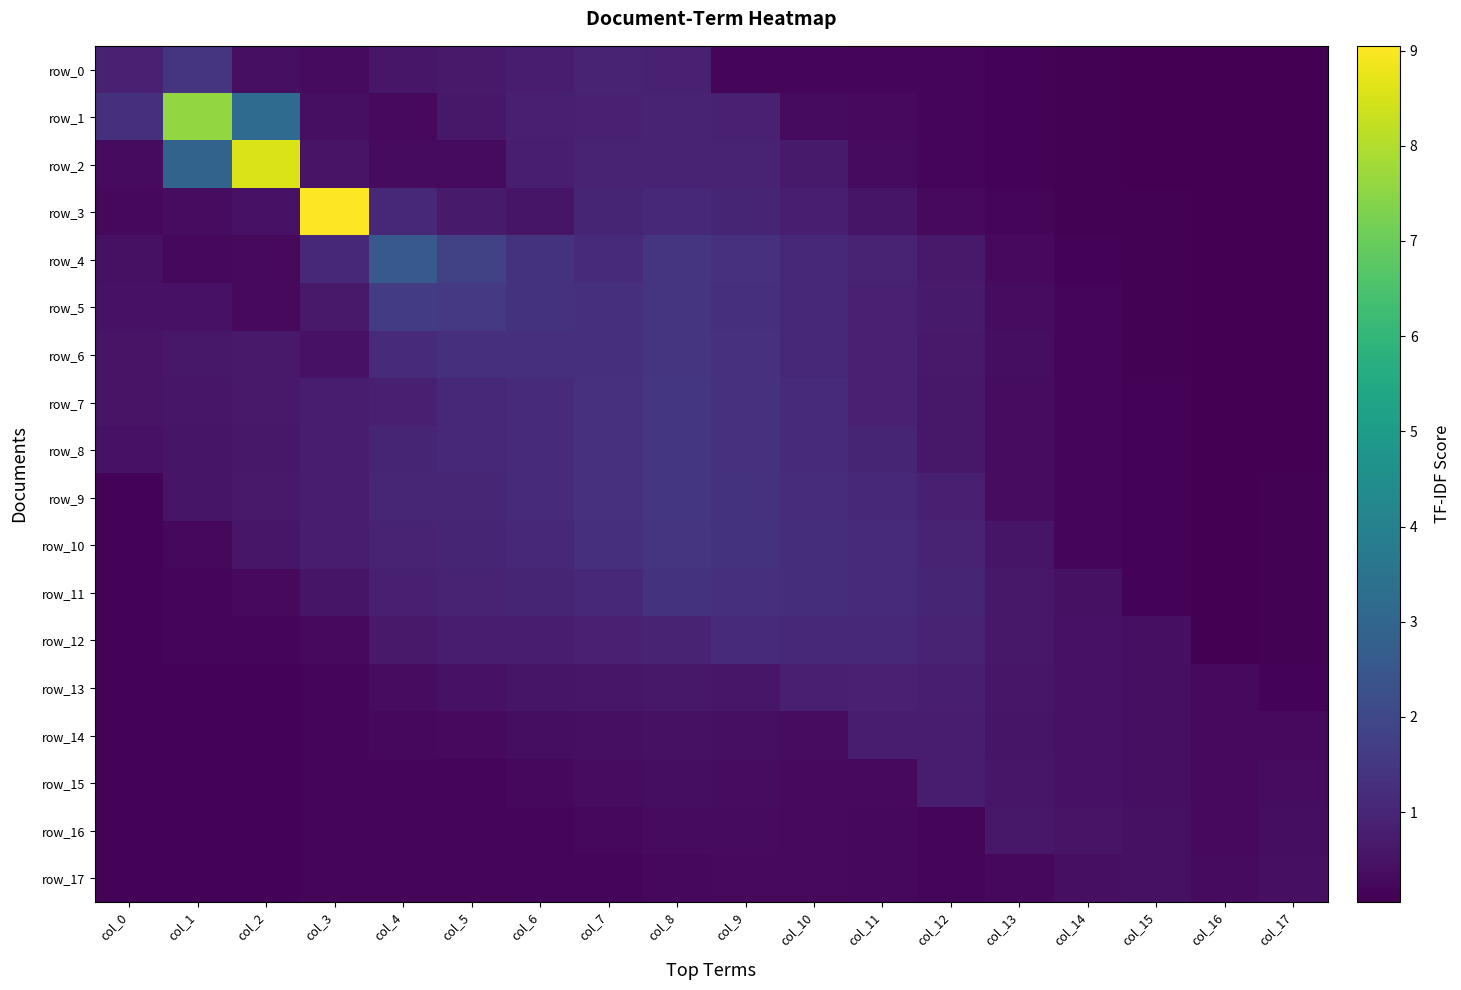

Reading left to right, extract all data points from this chart.

row_0: col_0=0.9	col_1=1.4	col_2=0.4	col_3=0.3	col_4=0.6	col_5=0.7	col_6=0.8	col_7=0.9	col_8=0.9	col_9=0.2	col_10=0.2	col_11=0.2	col_12=0.2	col_13=0.1	col_14=0.1	col_15=0.1	col_16=0.1	col_17=0.1
row_1: col_0=1.3	col_1=7.6	col_2=3.2	col_3=0.4	col_4=0.3	col_5=0.6	col_6=0.8	col_7=0.9	col_8=0.9	col_9=0.9	col_10=0.3	col_11=0.3	col_12=0.2	col_13=0.1	col_14=0.1	col_15=0.1	col_16=0.1	col_17=0.1
row_2: col_0=0.3	col_1=2.9	col_2=8.5	col_3=0.5	col_4=0.3	col_5=0.3	col_6=0.8	col_7=0.9	col_8=1.0	col_9=0.9	col_10=0.7	col_11=0.3	col_12=0.2	col_13=0.1	col_14=0.1	col_15=0.1	col_16=0.1	col_17=0.1
row_3: col_0=0.2	col_1=0.4	col_2=0.5	col_3=9.0	col_4=1.0	col_5=0.7	col_6=0.6	col_7=1.0	col_8=1.1	col_9=1.0	col_10=0.8	col_11=0.6	col_12=0.3	col_13=0.2	col_14=0.1	col_15=0.1	col_16=0.1	col_17=0.1
row_4: col_0=0.5	col_1=0.2	col_2=0.3	col_3=1.1	col_4=2.6	col_5=1.8	col_6=1.4	col_7=1.1	col_8=1.4	col_9=1.3	col_10=1.1	col_11=0.9	col_12=0.7	col_13=0.3	col_14=0.2	col_15=0.1	col_16=0.1	col_17=0.1
row_5: col_0=0.5	col_1=0.5	col_2=0.3	col_3=0.7	col_4=1.7	col_5=1.6	col_6=1.4	col_7=1.3	col_8=1.4	col_9=1.3	col_10=1.1	col_11=0.9	col_12=0.7	col_13=0.4	col_14=0.2	col_15=0.1	col_16=0.1	col_17=0.1
row_6: col_0=0.5	col_1=0.6	col_2=0.7	col_3=0.5	col_4=1.2	col_5=1.3	col_6=1.3	col_7=1.3	col_8=1.4	col_9=1.3	col_10=1.1	col_11=0.9	col_12=0.7	col_13=0.4	col_14=0.2	col_15=0.1	col_16=0.1	col_17=0.1
row_7: col_0=0.5	col_1=0.6	col_2=0.7	col_3=0.8	col_4=0.8	col_5=1.1	col_6=1.2	col_7=1.4	col_8=1.5	col_9=1.3	col_10=1.1	col_11=0.9	col_12=0.6	col_13=0.4	col_14=0.2	col_15=0.1	col_16=0.1	col_17=0.1
row_8: col_0=0.5	col_1=0.6	col_2=0.6	col_3=0.8	col_4=1.0	col_5=1.1	col_6=1.2	col_7=1.3	col_8=1.5	col_9=1.3	col_10=1.1	col_11=1.0	col_12=0.6	col_13=0.3	col_14=0.2	col_15=0.1	col_16=0.1	col_17=0.1
row_9: col_0=0.1	col_1=0.6	col_2=0.7	col_3=0.8	col_4=1.0	col_5=1.0	col_6=1.2	col_7=1.3	col_8=1.5	col_9=1.4	col_10=1.2	col_11=1.1	col_12=0.8	col_13=0.3	col_14=0.2	col_15=0.1	col_16=0.1	col_17=0.1
row_10: col_0=0.1	col_1=0.2	col_2=0.6	col_3=0.7	col_4=0.9	col_5=1.0	col_6=1.1	col_7=1.3	col_8=1.5	col_9=1.4	col_10=1.2	col_11=1.1	col_12=0.9	col_13=0.6	col_14=0.2	col_15=0.1	col_16=0.1	col_17=0.1
row_11: col_0=0.1	col_1=0.2	col_2=0.3	col_3=0.6	col_4=0.9	col_5=0.9	col_6=1.0	col_7=1.1	col_8=1.4	col_9=1.3	col_10=1.2	col_11=1.2	col_12=1.0	col_13=0.6	col_14=0.5	col_15=0.1	col_16=0.1	col_17=0.1
row_12: col_0=0.1	col_1=0.2	col_2=0.2	col_3=0.3	col_4=0.7	col_5=0.8	col_6=0.8	col_7=0.9	col_8=0.9	col_9=1.1	col_10=1.1	col_11=1.0	col_12=0.9	col_13=0.6	col_14=0.5	col_15=0.4	col_16=0.1	col_17=0.1
row_13: col_0=0.1	col_1=0.1	col_2=0.2	col_3=0.2	col_4=0.4	col_5=0.5	col_6=0.6	col_7=0.6	col_8=0.6	col_9=0.6	col_10=0.9	col_11=0.9	col_12=0.8	col_13=0.6	col_14=0.5	col_15=0.4	col_16=0.3	col_17=0.1
row_14: col_0=0.1	col_1=0.1	col_2=0.2	col_3=0.2	col_4=0.2	col_5=0.3	col_6=0.4	col_7=0.4	col_8=0.5	col_9=0.4	col_10=0.4	col_11=0.8	col_12=0.8	col_13=0.6	col_14=0.5	col_15=0.4	col_16=0.3	col_17=0.3
row_15: col_0=0.1	col_1=0.1	col_2=0.2	col_3=0.2	col_4=0.2	col_5=0.2	col_6=0.2	col_7=0.3	col_8=0.4	col_9=0.3	col_10=0.3	col_11=0.3	col_12=0.7	col_13=0.6	col_14=0.5	col_15=0.4	col_16=0.3	col_17=0.4
row_16: col_0=0.1	col_1=0.1	col_2=0.2	col_3=0.2	col_4=0.2	col_5=0.2	col_6=0.2	col_7=0.2	col_8=0.3	col_9=0.3	col_10=0.3	col_11=0.2	col_12=0.2	col_13=0.6	col_14=0.5	col_15=0.4	col_16=0.3	col_17=0.4
row_17: col_0=0.1	col_1=0.1	col_2=0.2	col_3=0.2	col_4=0.2	col_5=0.2	col_6=0.2	col_7=0.2	col_8=0.3	col_9=0.3	col_10=0.3	col_11=0.2	col_12=0.2	col_13=0.2	col_14=0.4	col_15=0.5	col_16=0.3	col_17=0.4